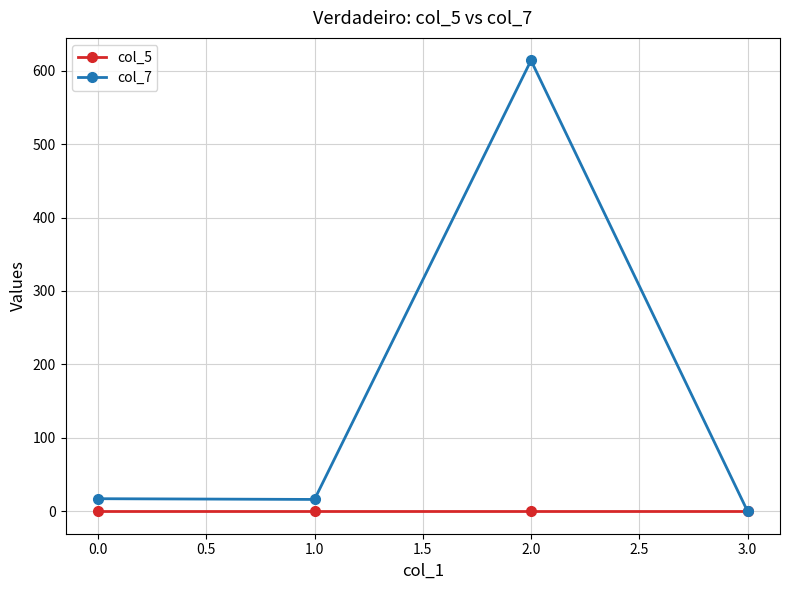

At how many categories does at least one series exceed 36?

1